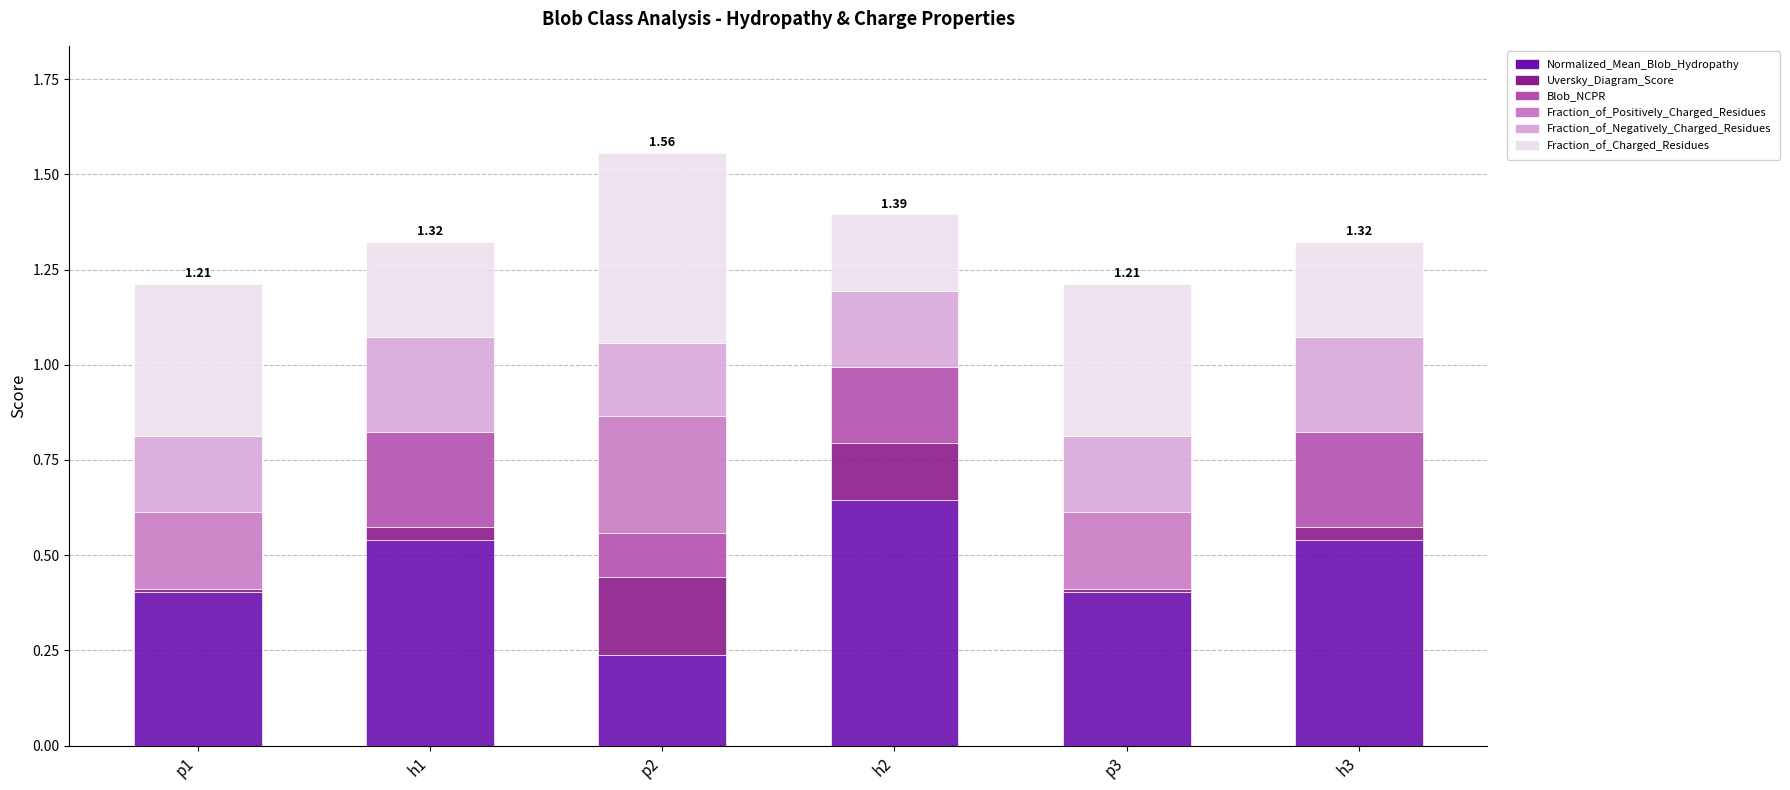

Count the number of categories in the chart.

6